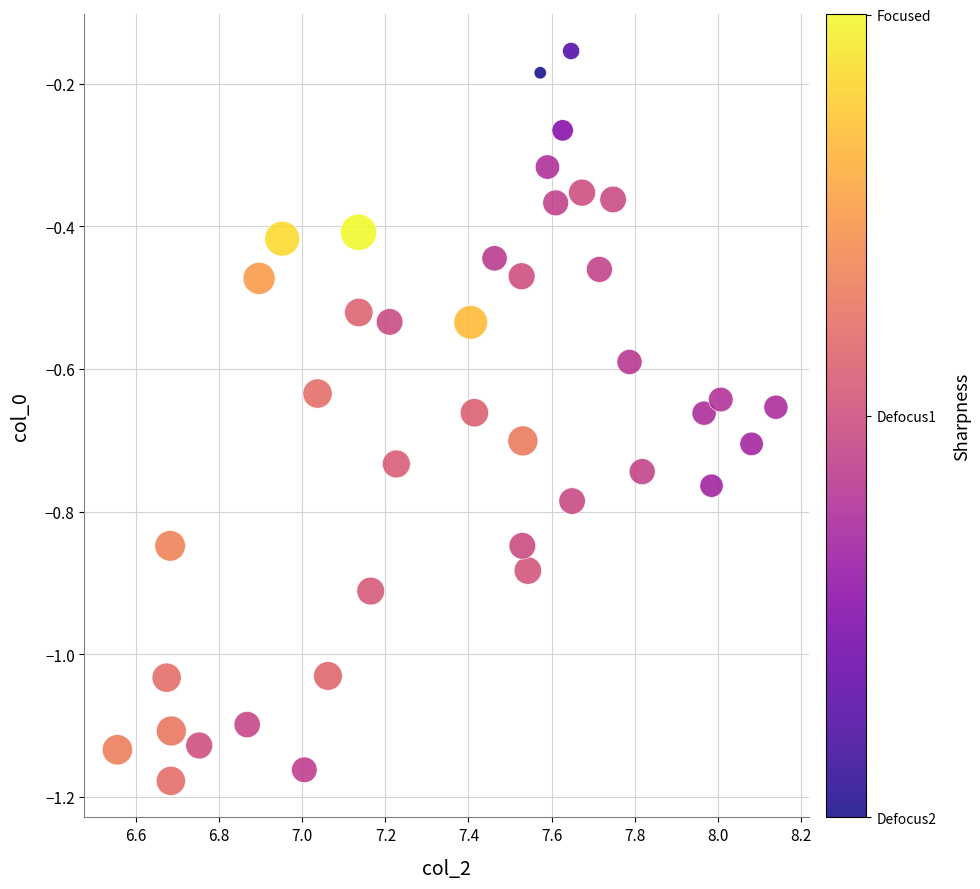

What is the range of Y values (max minus min)?

1.0